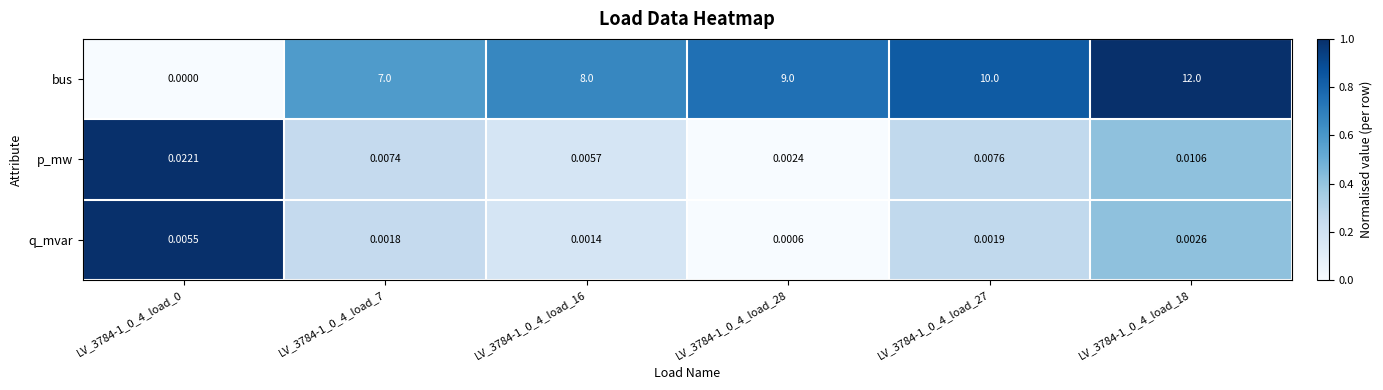

Which series has the largest total across all categories?

bus